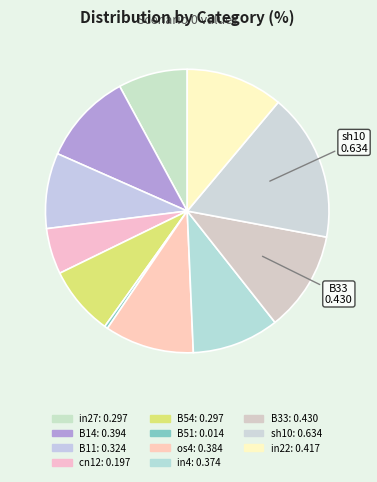

To the nearest percent, what percentage of the pie is B54?

8%